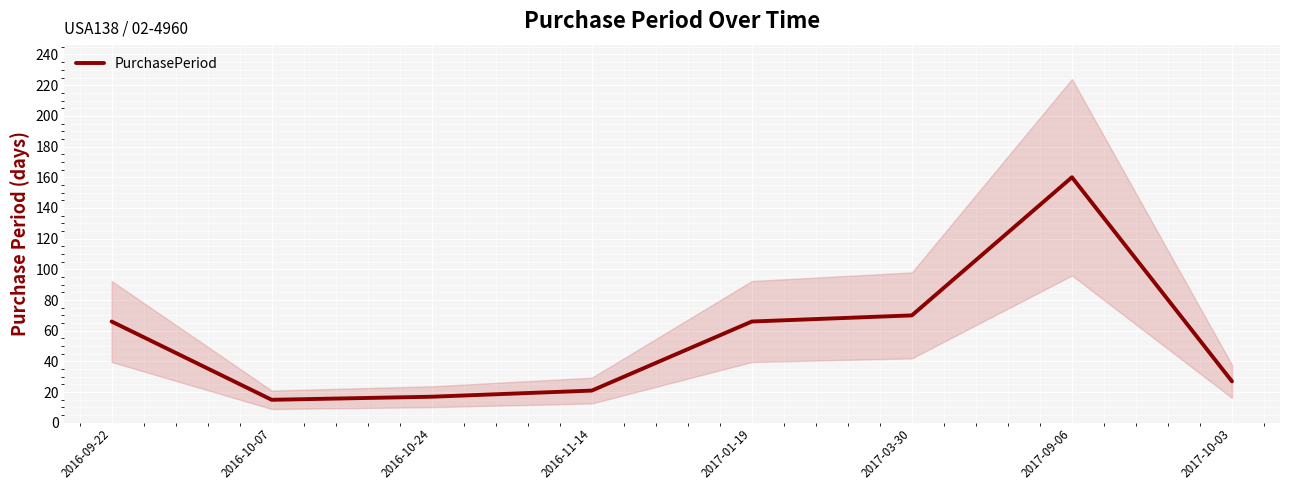

How many points are lower than both their immediate neighbors (excluding endpoints)?

1